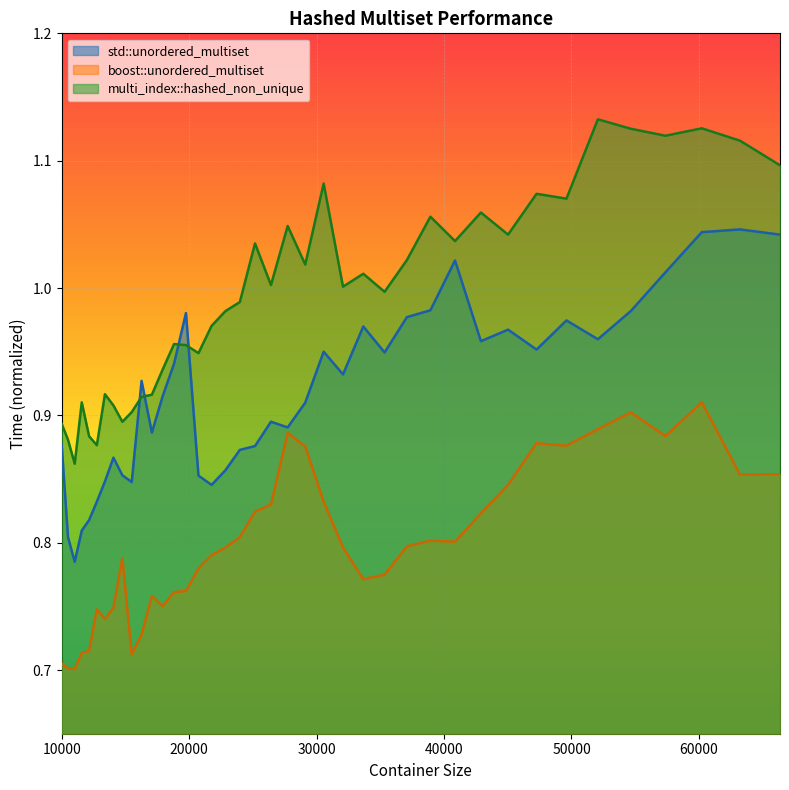

Reading left to right, list all the values displayed in this chart.

std::unordered_multiset: 10000=0.9	10500=0.8	11025=0.8	11576=0.8	12154=0.8	12760=0.8	13396=0.8	14063=0.9	14763=0.9	15498=0.8	16269=0.9	17078=0.9	17927=0.9	18818=0.9	19753=1.0	20734=0.9	21764=0.8	22845=0.9	23980=0.9	25171=0.9	26421=0.9	27733=0.9	29110=0.9	30555=0.9	32072=0.9	33664=1.0	35335=0.9	37089=1.0	38930=1.0	40863=1.0	42892=1.0	45022=1.0	47258=1.0	49605=1.0	52069=1.0	54656=1.0	57372=1.0	60223=1.0	63216=1.0	66358=1.0
boost::unordered_multiset: 10000=0.7	10500=0.7	11025=0.7	11576=0.7	12154=0.7	12760=0.7	13396=0.7	14063=0.7	14763=0.8	15498=0.7	16269=0.7	17078=0.8	17927=0.8	18818=0.8	19753=0.8	20734=0.8	21764=0.8	22845=0.8	23980=0.8	25171=0.8	26421=0.8	27733=0.9	29110=0.9	30555=0.8	32072=0.8	33664=0.8	35335=0.8	37089=0.8	38930=0.8	40863=0.8	42892=0.8	45022=0.8	47258=0.9	49605=0.9	52069=0.9	54656=0.9	57372=0.9	60223=0.9	63216=0.9	66358=0.9
multi_index::hashed_non_unique: 10000=0.9	10500=0.9	11025=0.9	11576=0.9	12154=0.9	12760=0.9	13396=0.9	14063=0.9	14763=0.9	15498=0.9	16269=0.9	17078=0.9	17927=0.9	18818=1.0	19753=1.0	20734=0.9	21764=1.0	22845=1.0	23980=1.0	25171=1.0	26421=1.0	27733=1.0	29110=1.0	30555=1.1	32072=1.0	33664=1.0	35335=1.0	37089=1.0	38930=1.1	40863=1.0	42892=1.1	45022=1.0	47258=1.1	49605=1.1	52069=1.1	54656=1.1	57372=1.1	60223=1.1	63216=1.1	66358=1.1